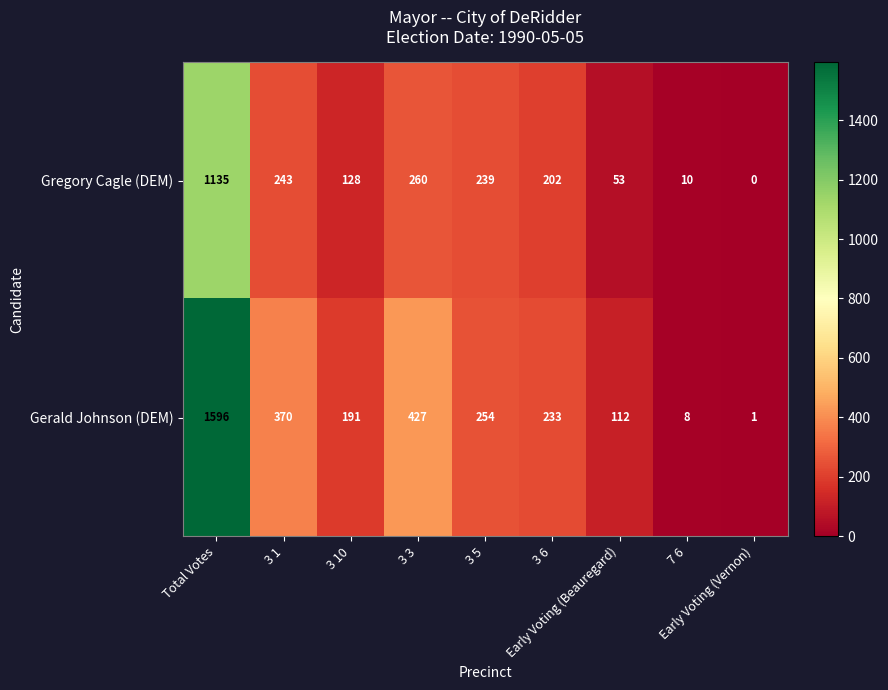

What is the sum of all Gerald Johnson (DEM) values?

3192